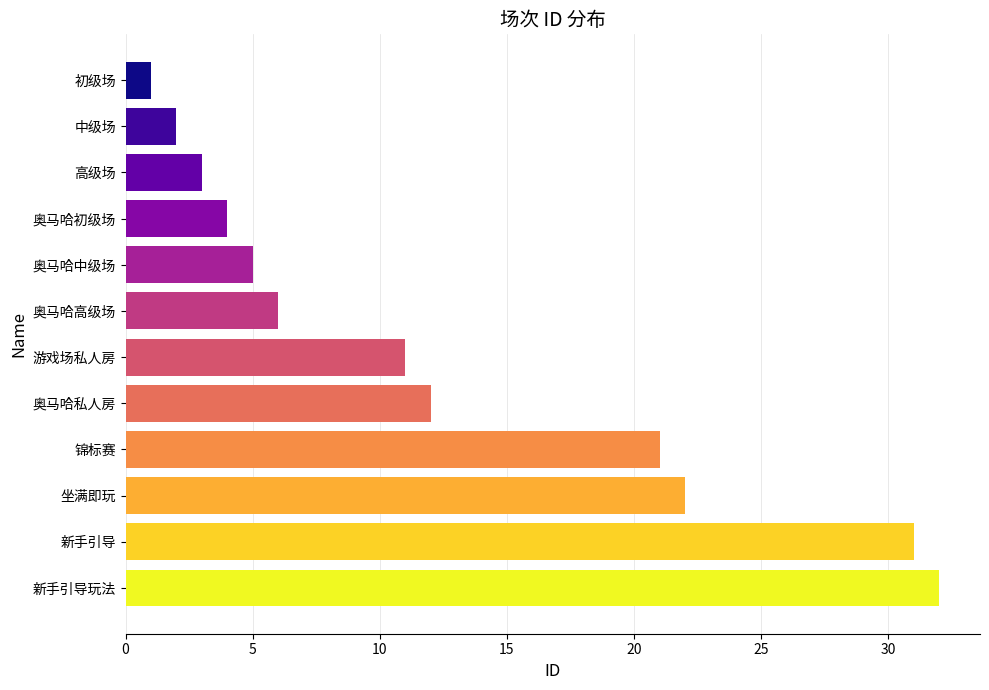

Reading bottom to top, what are all the values shown in this chart?

新手引导玩法=32	新手引导=31	坐满即玩=22	锦标赛=21	奥马哈私人房=12	游戏场私人房=11	奥马哈高级场=6	奥马哈中级场=5	奥马哈初级场=4	高级场=3	中级场=2	初级场=1